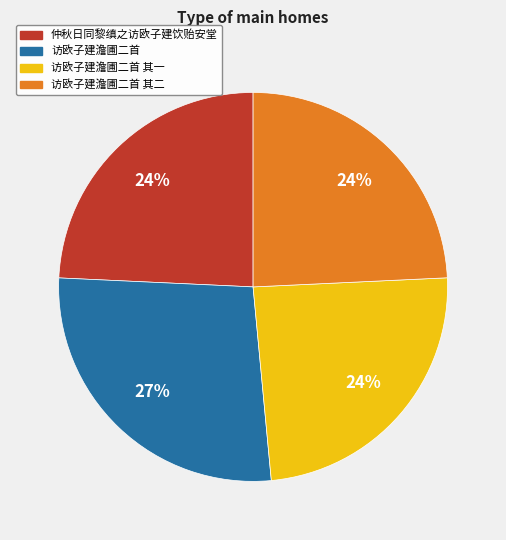

Does any single category account for the majority?

No